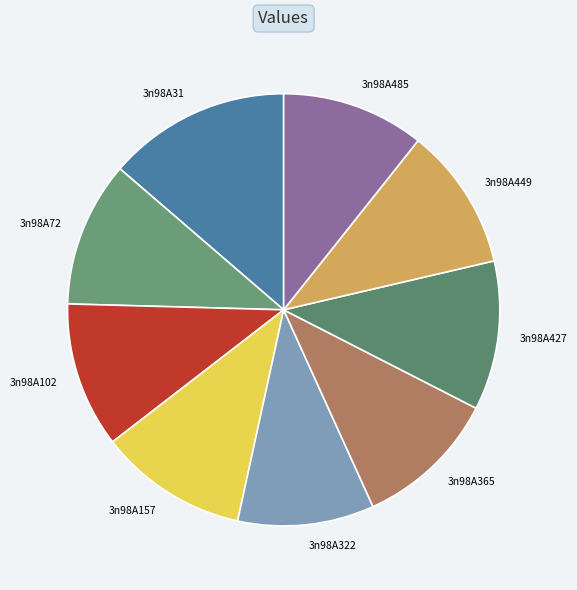

Which category has the biggest portion of the pie?

3n98A31